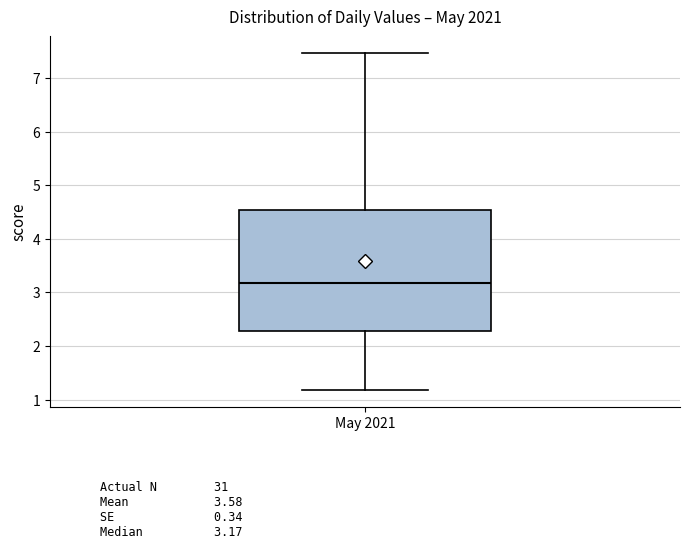

Transcribe this box plot: give where the median line is, the range the box spans, and where the two whiskers end, as read against the y-axis. The values are not printed on the chart, so give them approximately, as read against the axis.

median 3.2, box 2.3 to 4.5, whiskers 1.2 to 7.5